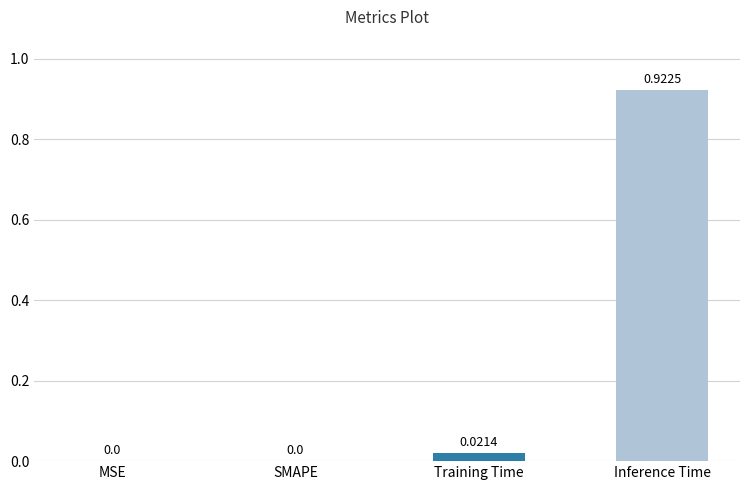

How many data points are above 0?

2